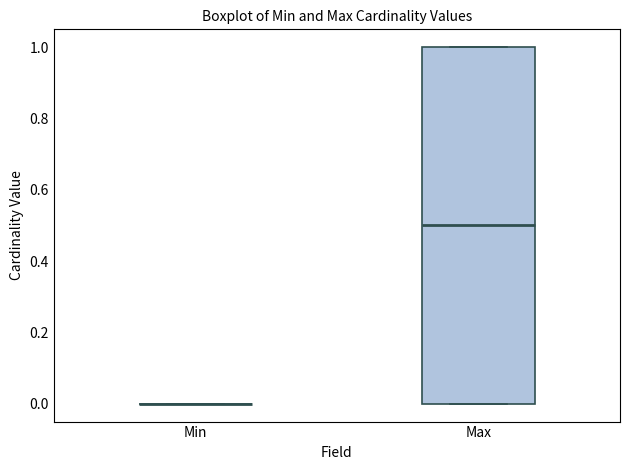

Reading left to right, transcribe this box plot: for each box, give where its median line is, the range the box spans, and where its two whiskers end, as read against the y-axis. The values are not printed on the chart, so give them approximately, as read against the axis.

Min: box collapsed to a line at 0.0, whiskers 0.0 to 0.0
Max: median 0.5, box 0.0 to 1.0, whiskers 0.0 to 1.0